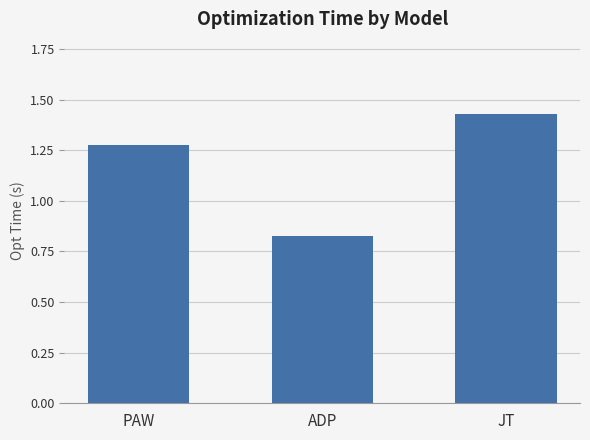

How many values exceed 1?

2